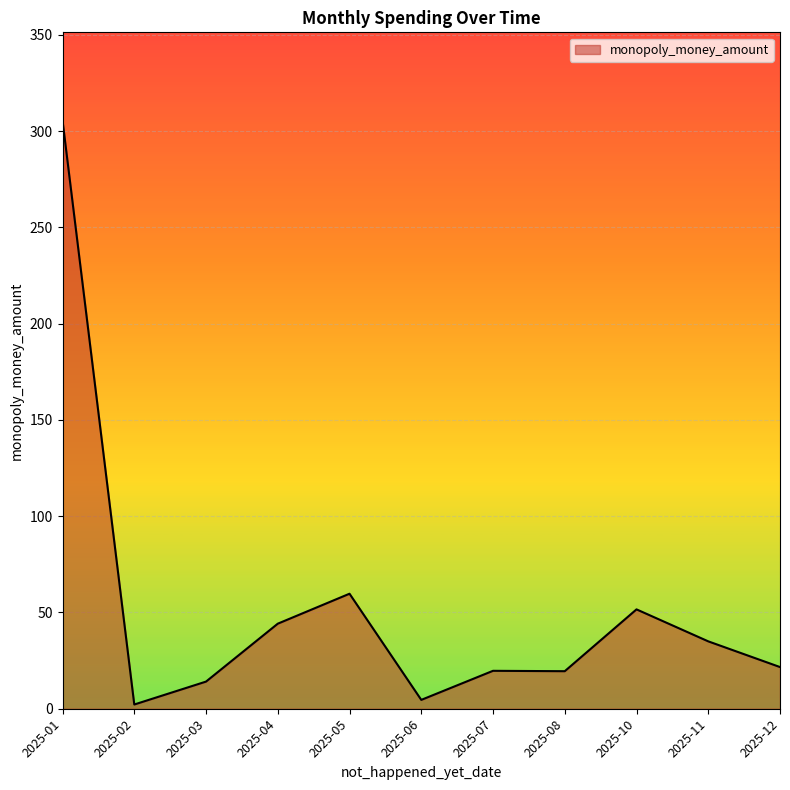

True or false: the data has more than 1 interior local peaks.

True